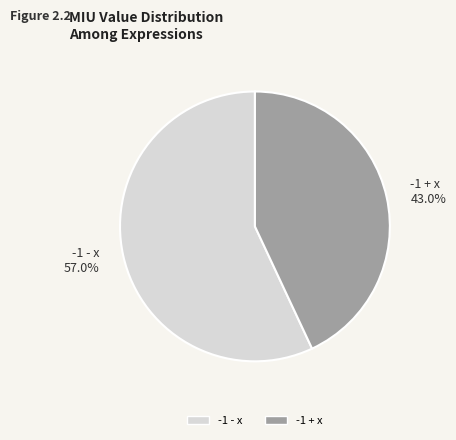

The -1 + x slice represents 30% of the pie. True or false?

False